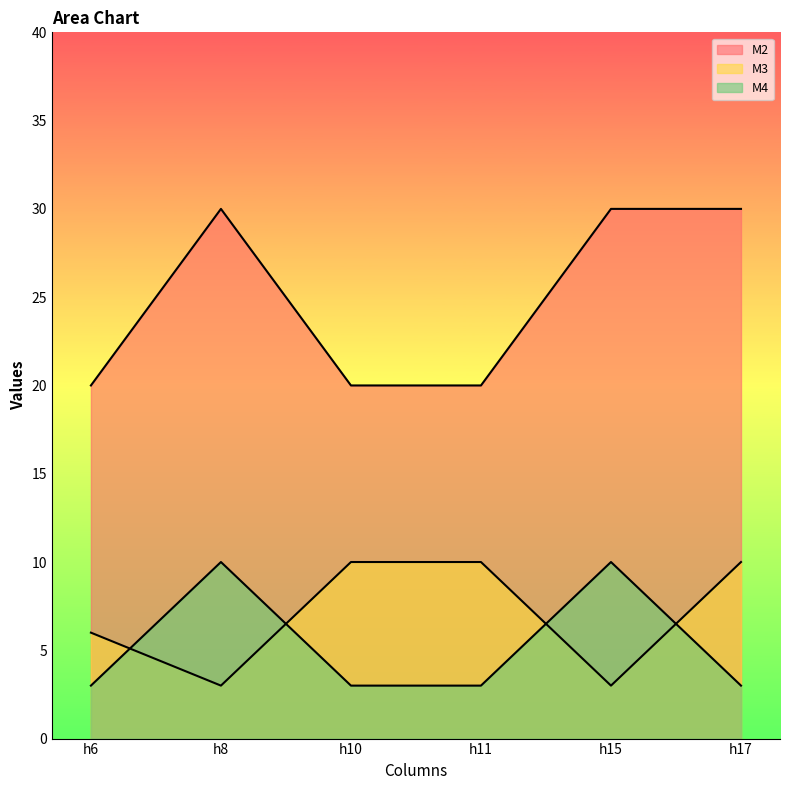

The value of M3 at h10 is 10. True or false?

True